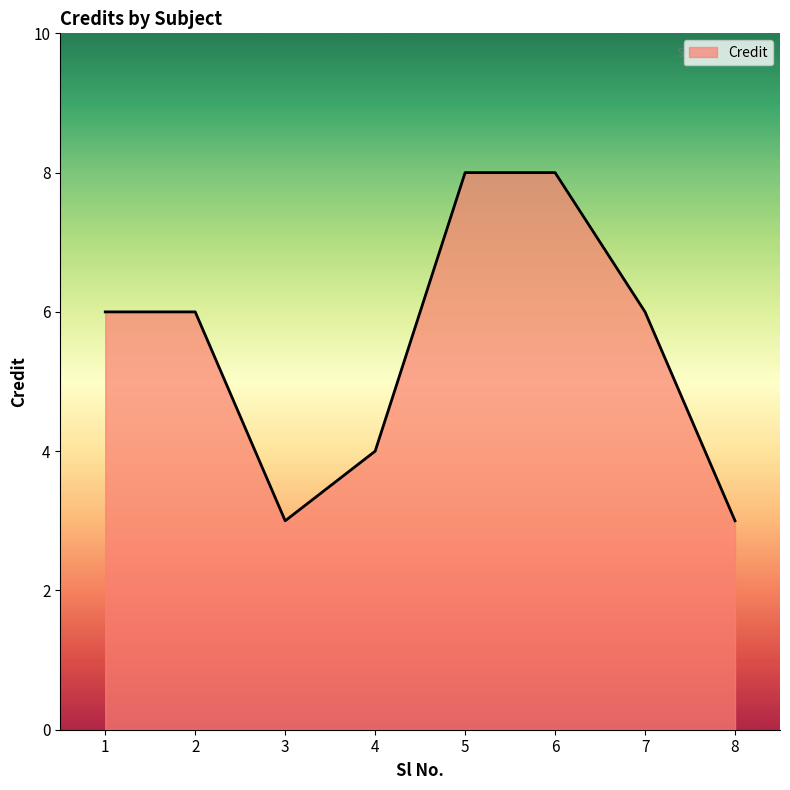

Count the number of categories in the chart.

8